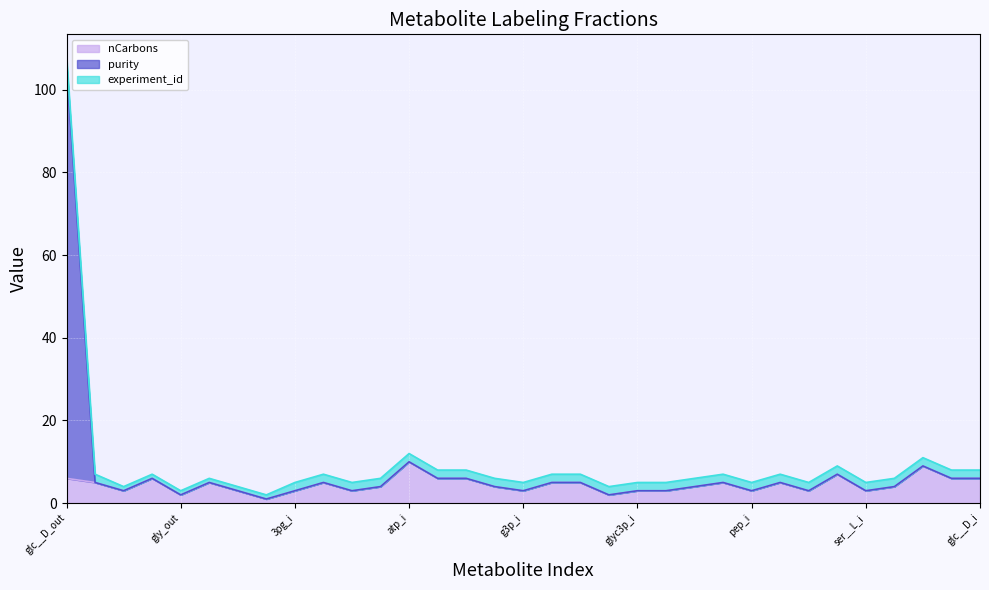

What is the label of the 15th point from the right?

glu__L_i